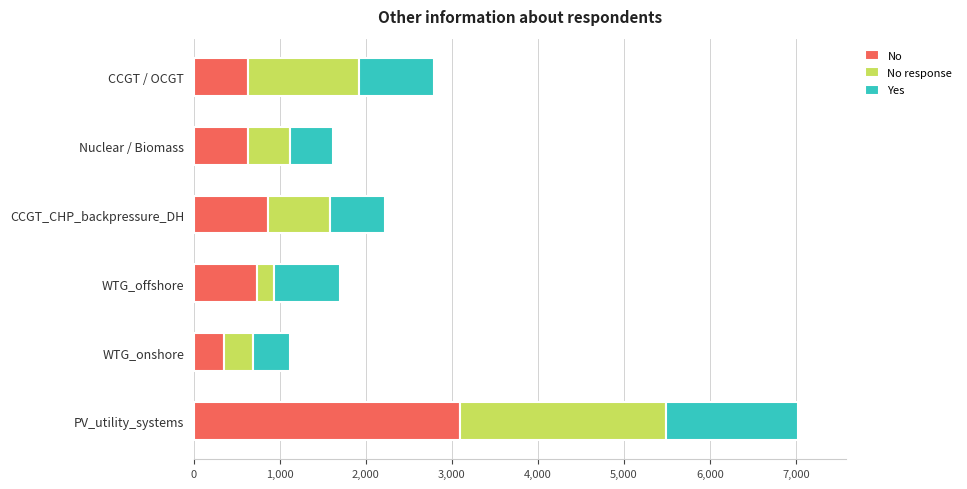

Which category has the lowest value in the No series?

WTG_onshore